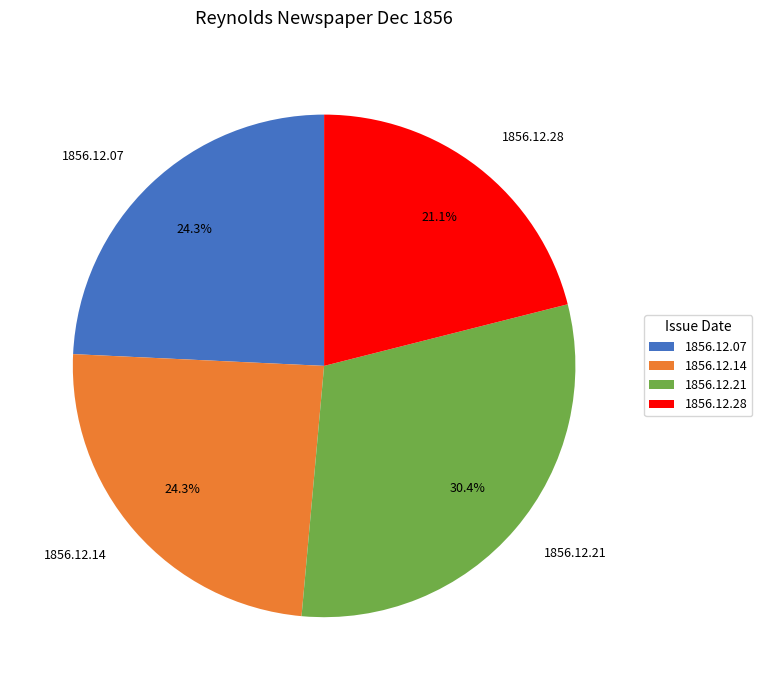

To the nearest percent, what portion does 1856.12.21 represent?

30%